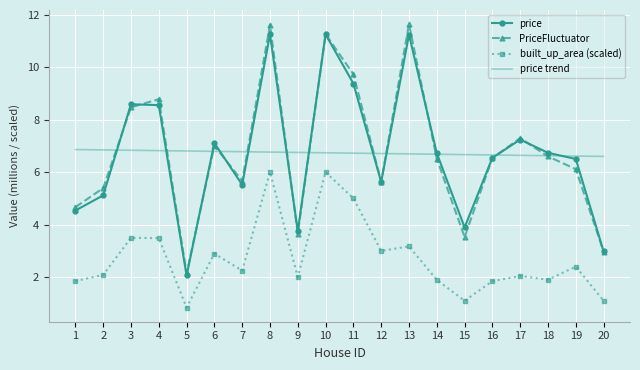

In PriceFluctuator, how many points are lower than both neighbors (excluding endpoints)?

5